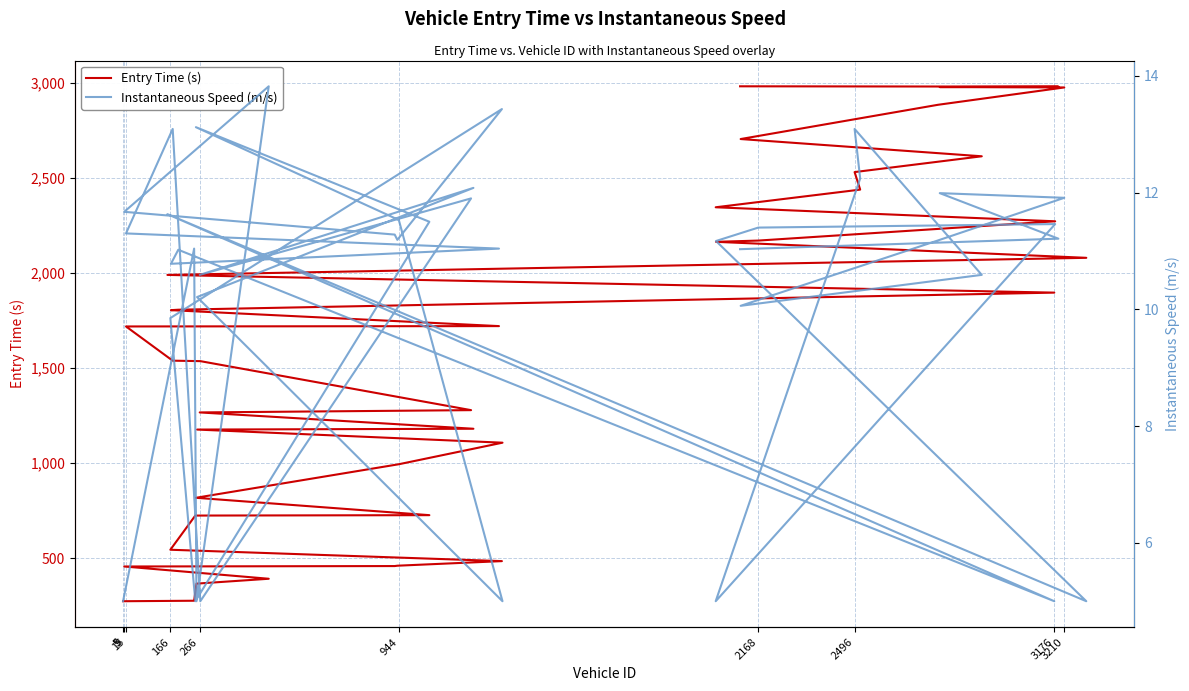

True or false: instspeed and entry intersect in this chart.

False